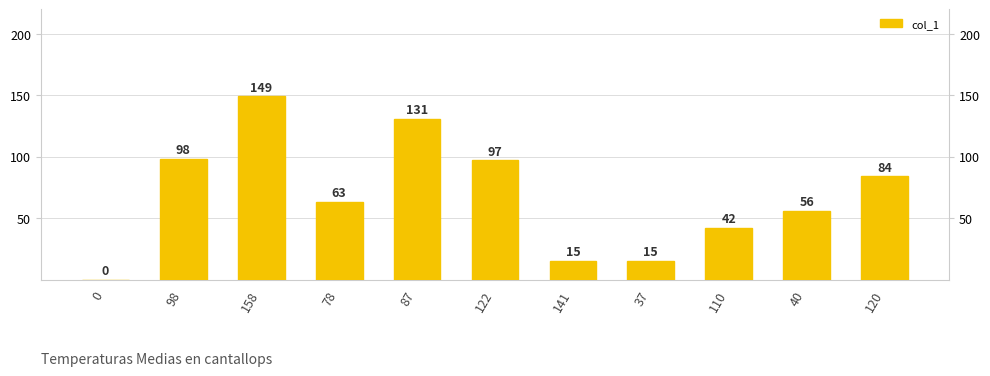

What is the difference between the values at 87 and 122?

34